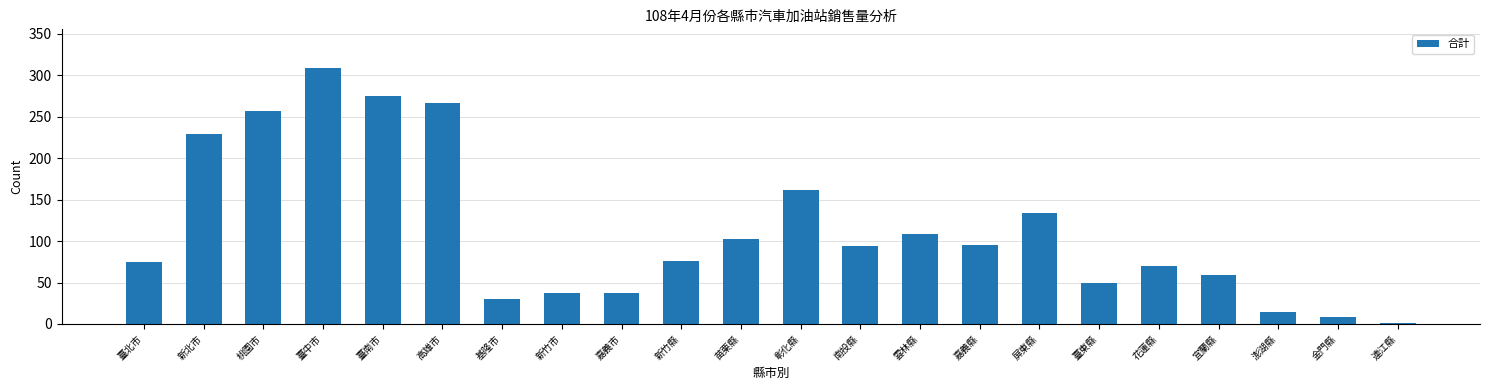

What is the change in value from 嘉義縣 to 臺東縣?

-45